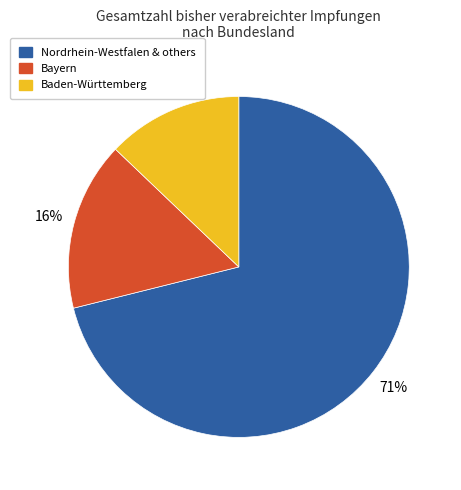

Is there a majority slice in this chart?

Yes